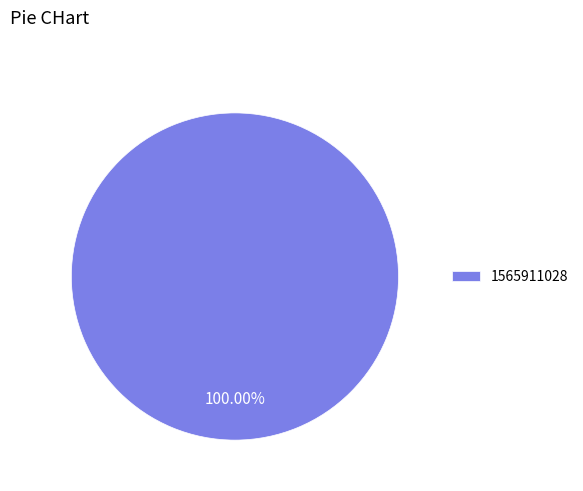

True or false: 1565911028 accounts for 100% of the total.

True